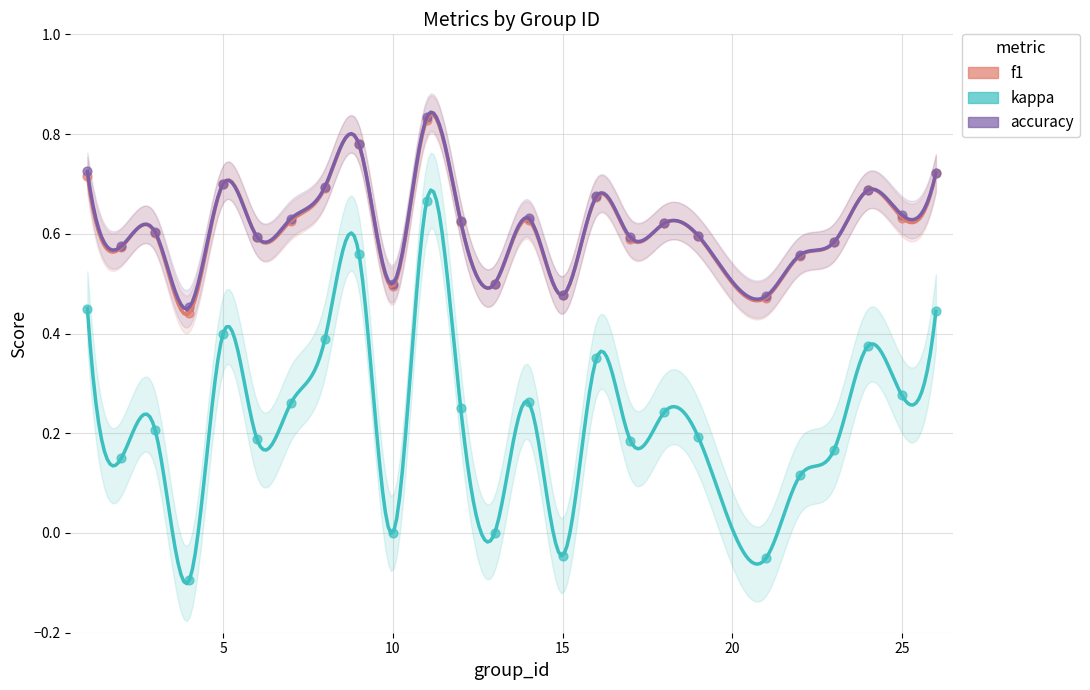

Which series reaches the maximum Y coordinate?

accuracy